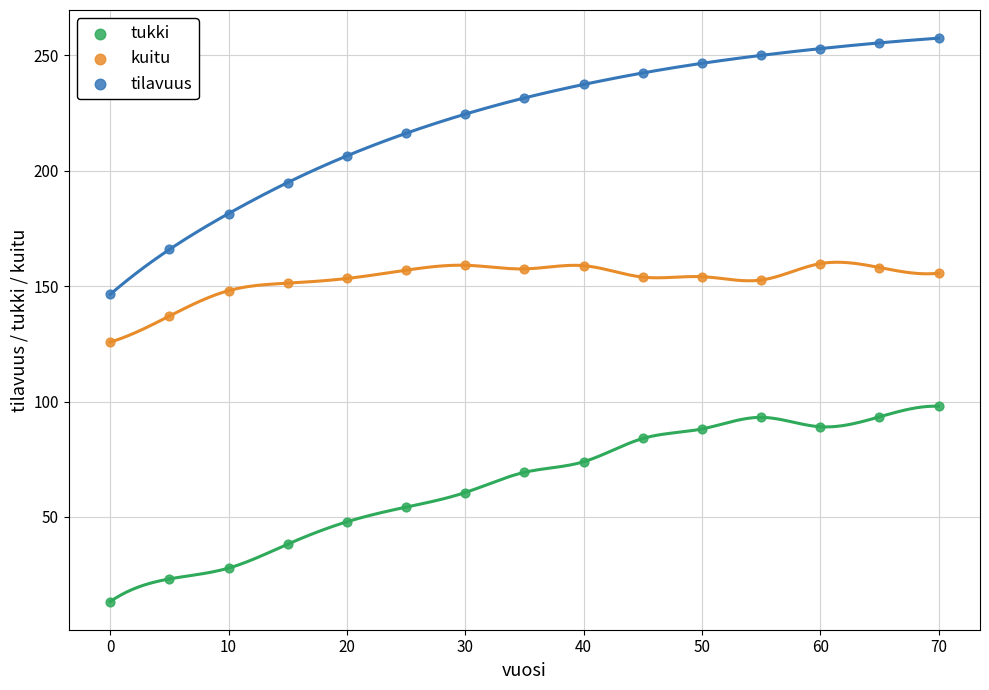

Which series has the largest Y range (max minus min)?

tilavuus